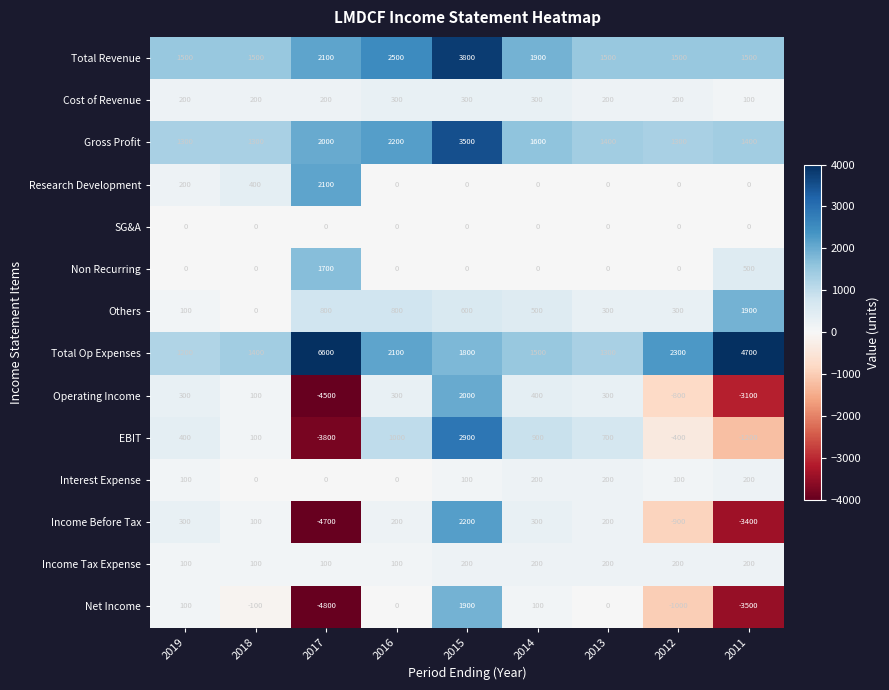

The value of Cost of Revenue at 2013 is 356. True or false?

False